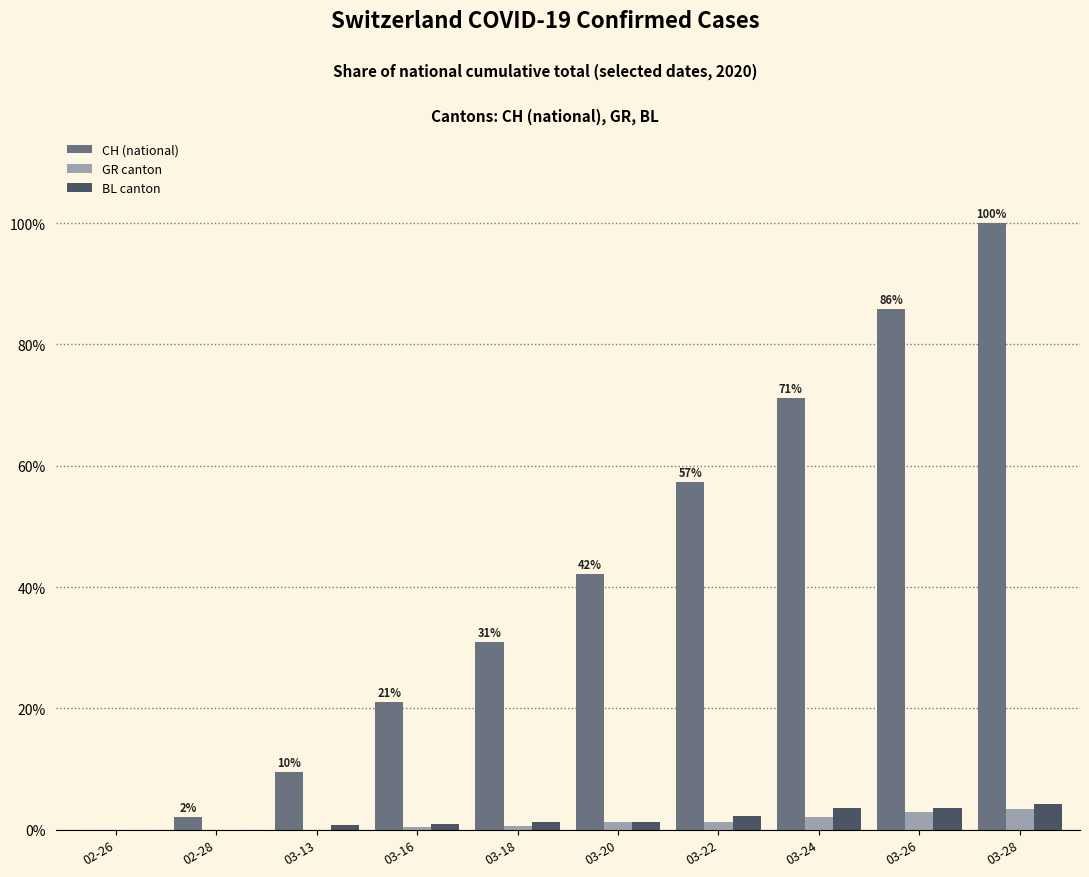

What is the sum of the BL canton values at 02-26 and 03-26?

3.5